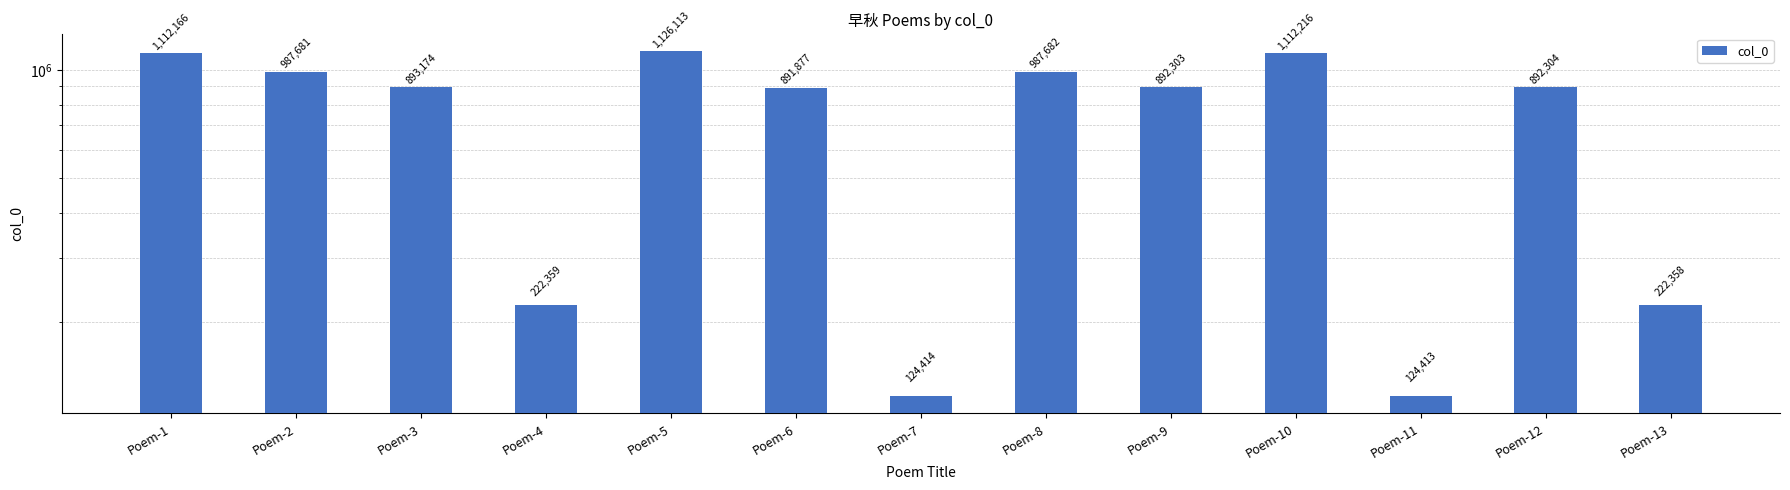

Reading left to right, extract all data points from this chart.

1112166	987681	893174	222359	1126113	891877	124414	987682	892303	1112216	124413	892304	222358